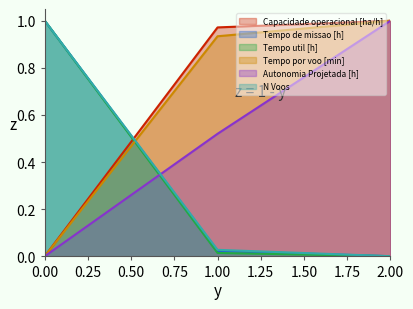

What is the greatest value displayed?

1.0